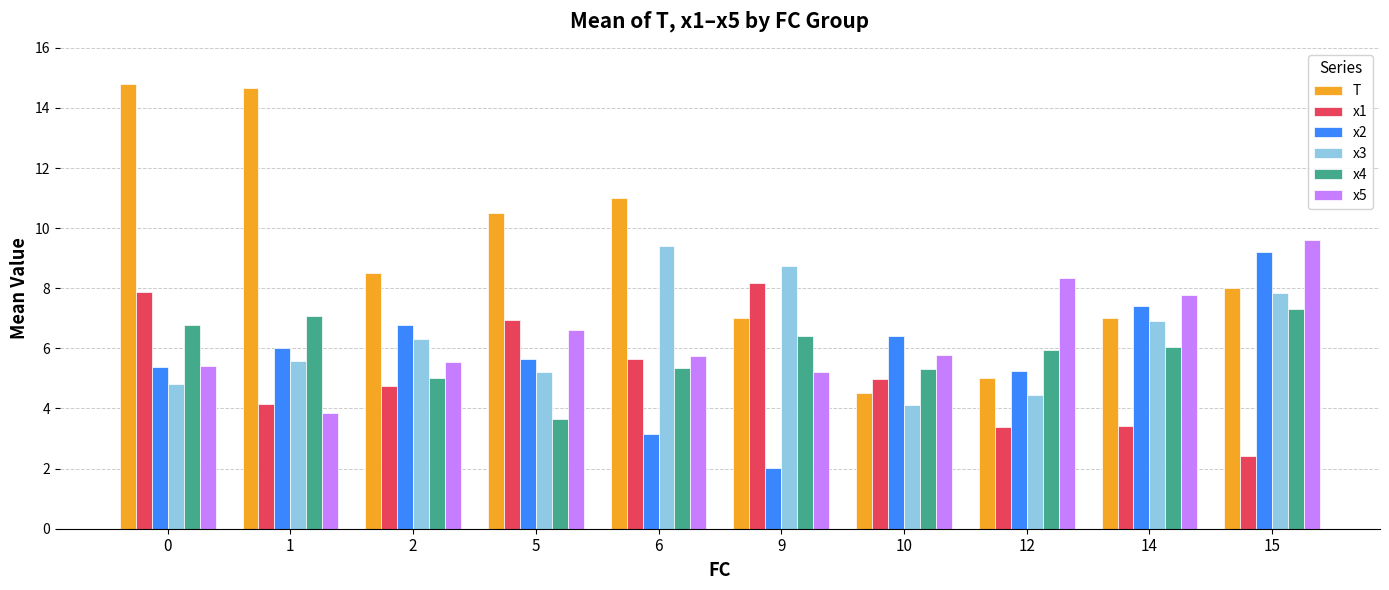

What is the value of the x3 bar at the 4th from the left?

5.2